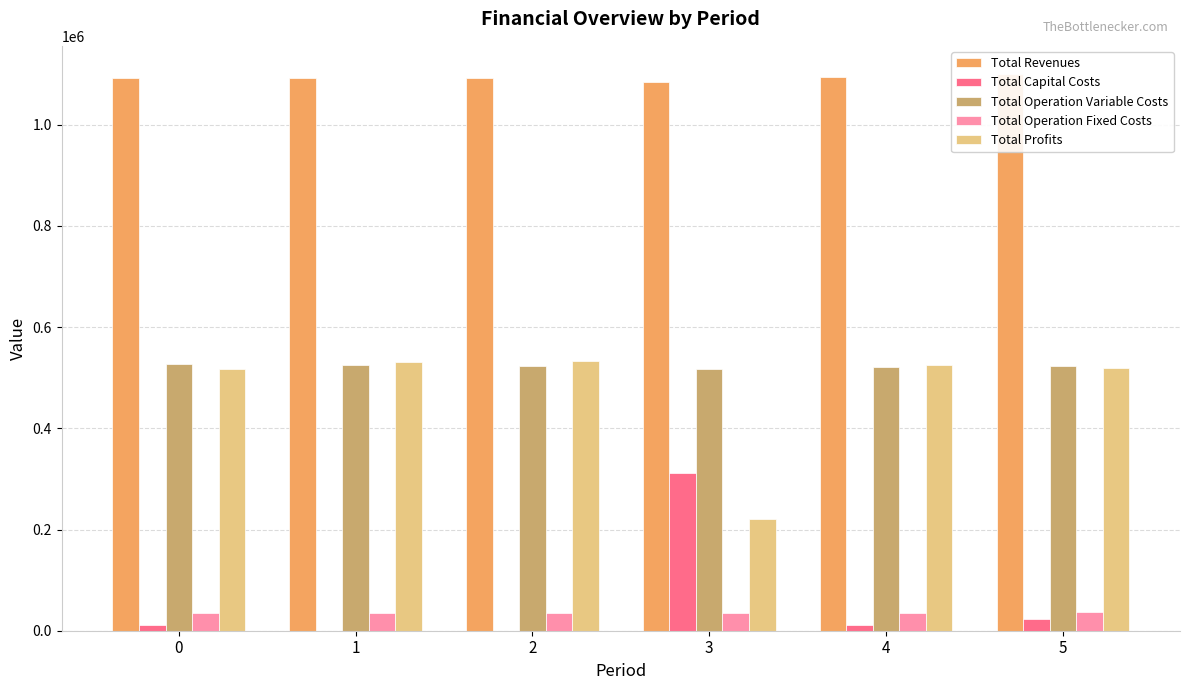

At which label does Total Profits first exceed 525650?

1